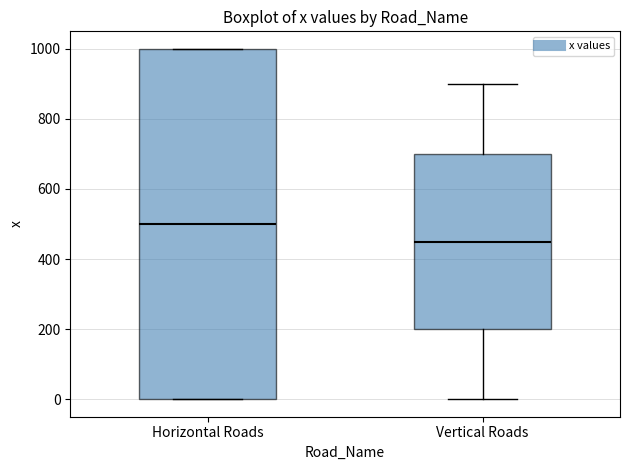

Which box is the tallest, from its lower edge to its upper edge?

Horizontal Roads